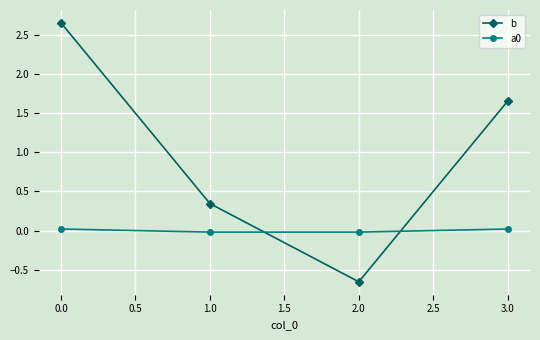

Is the value of b at 1.0 greater than the value of a0 at 3.0?

Yes